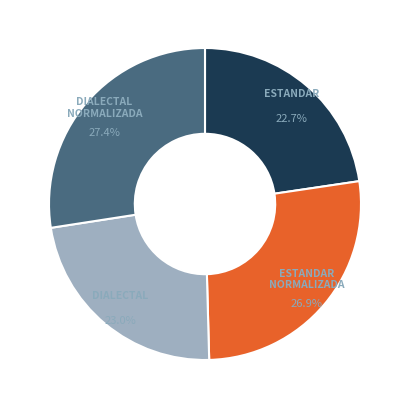

Does any single category account for the majority?

No